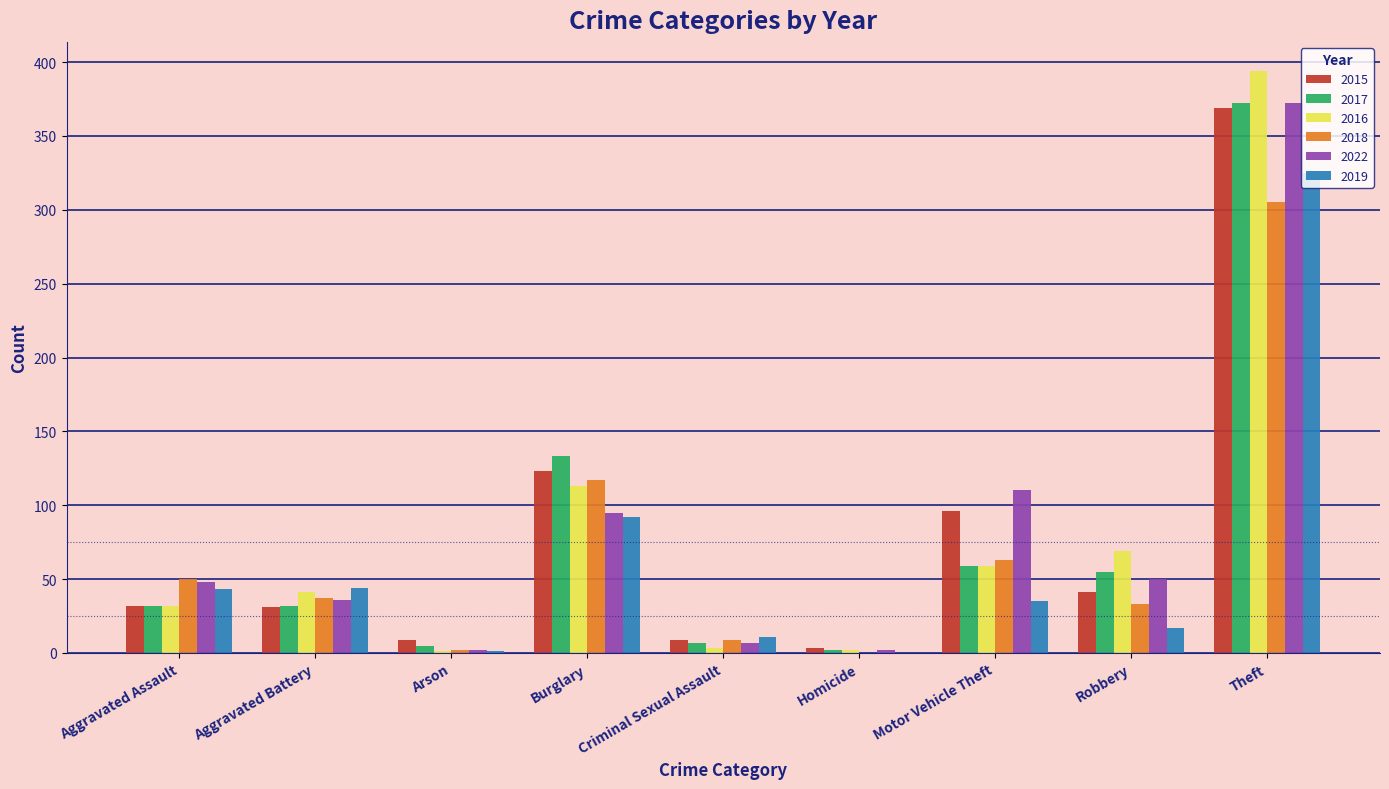

Is the value of 2019 at Motor Vehicle Theft greater than the value of 2015 at Burglary?

No